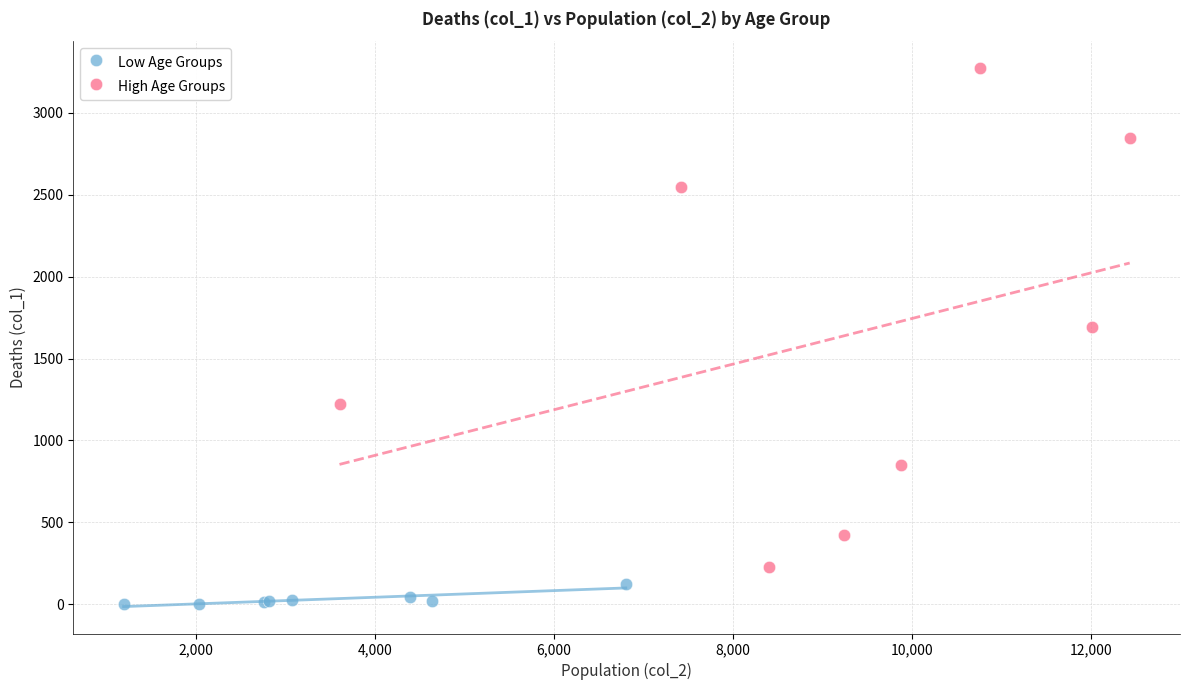

Which series contains the highest Y value?

High Age Groups